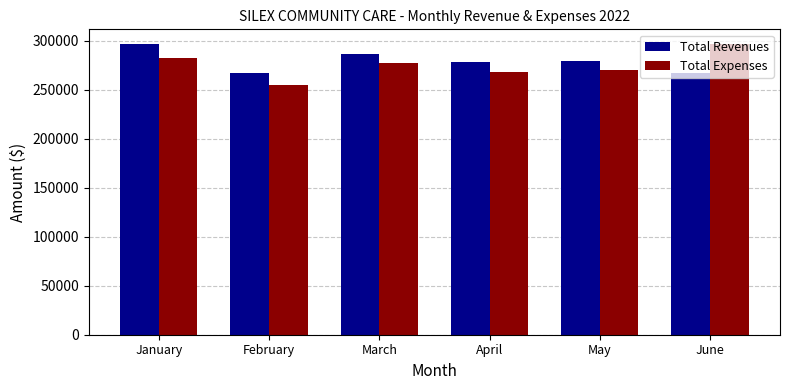

Read the Total Revenues value at June.

267135.6